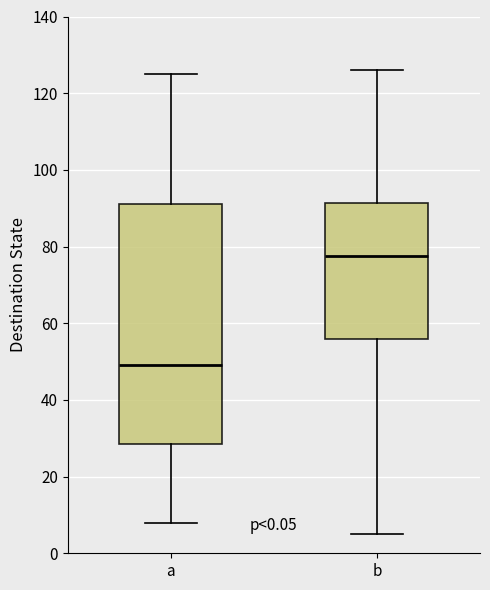

Reading left to right, read every box against the y-axis: the position of its median line, the range the box covers, and the ends of its whiskers. The values are not printed on the chart, so give them approximately, as read against the axis.

a: median 50, box 28 to 92, whiskers 8 to 126
b: median 78, box 56 to 92, whiskers 6 to 126